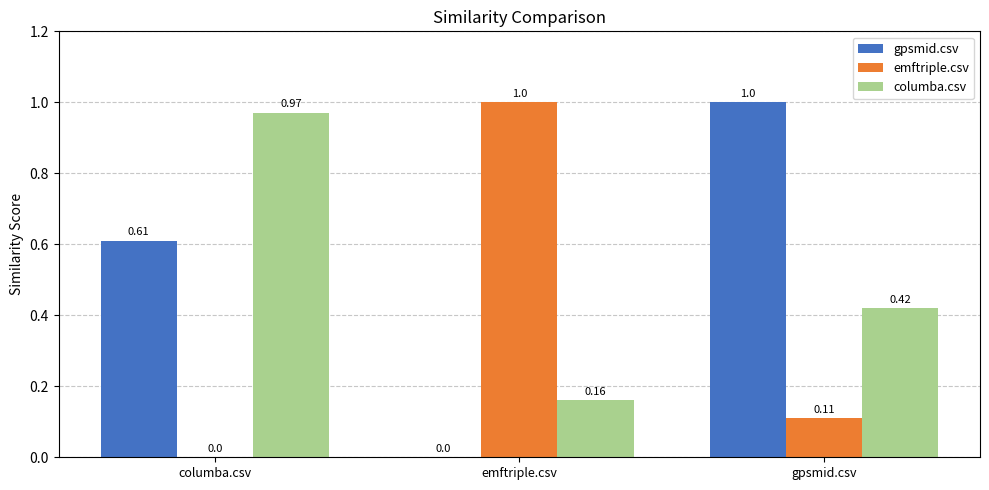

Which series has the largest total across all categories?

gpsmid.csv